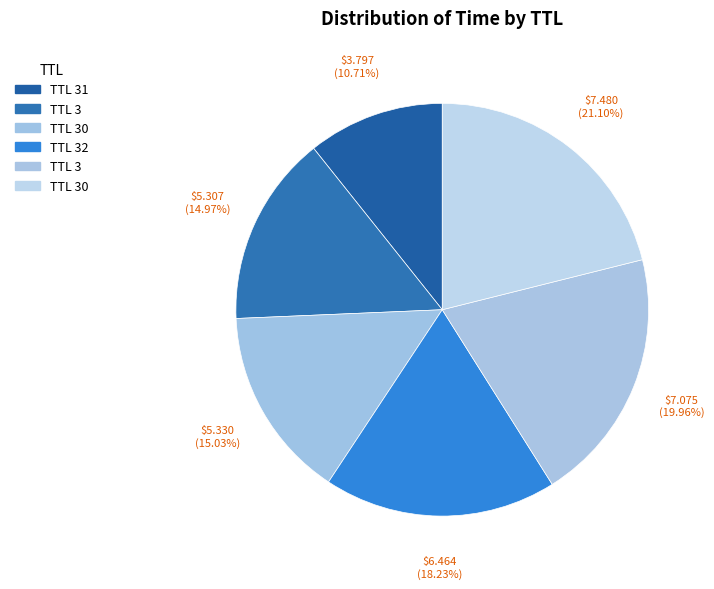

Count the number of slices in the pie.

6